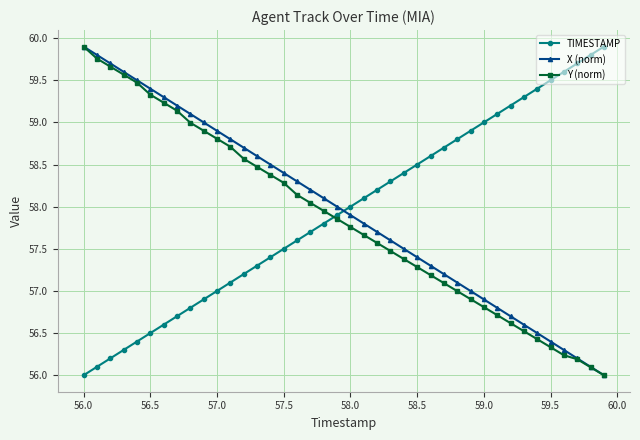

After their last crossing, which series has the higher values: TIMESTAMP or X (norm)?

TIMESTAMP